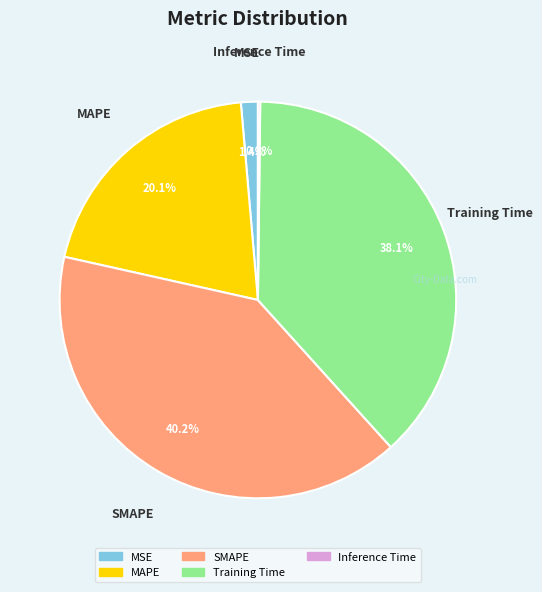

What is the ratio of the value at Training Time to the value at SMAPE?

0.9